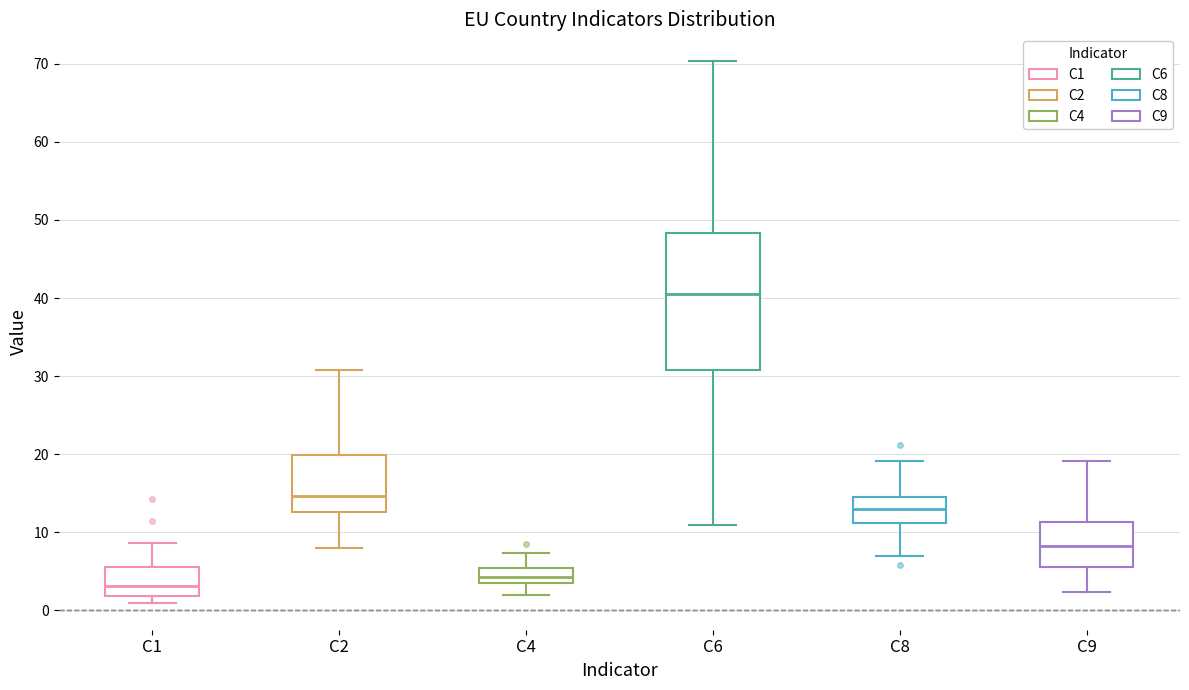

Reading left to right, read every box against the y-axis: the position of its median line, the range the box covers, and the ends of its whiskers. The values are not printed on the chart, so give them approximately, as read against the axis.

C1: median 3, box 2 to 6, whiskers 1 to 9
C2: median 15, box 13 to 20, whiskers 8 to 31
C4: median 4 (inside the box), box 4 to 5, whiskers 2 to 7
C6: median 41, box 31 to 48, whiskers 11 to 70
C8: median 13, box 11 to 15, whiskers 7 to 19
C9: median 8, box 6 to 11, whiskers 2 to 19